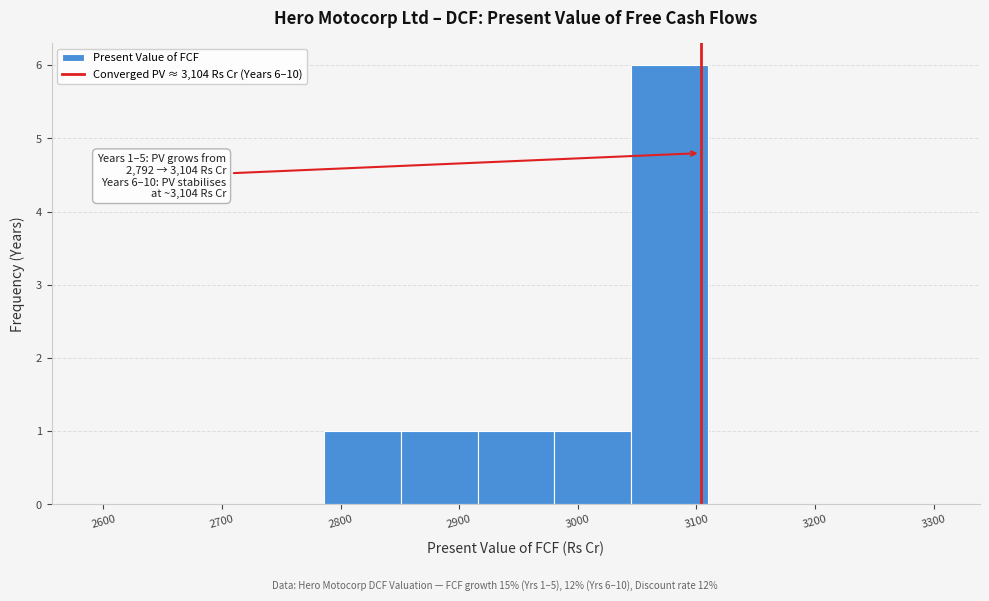

Over which range of the x-axis is the bar tallest?

3040 to 3110